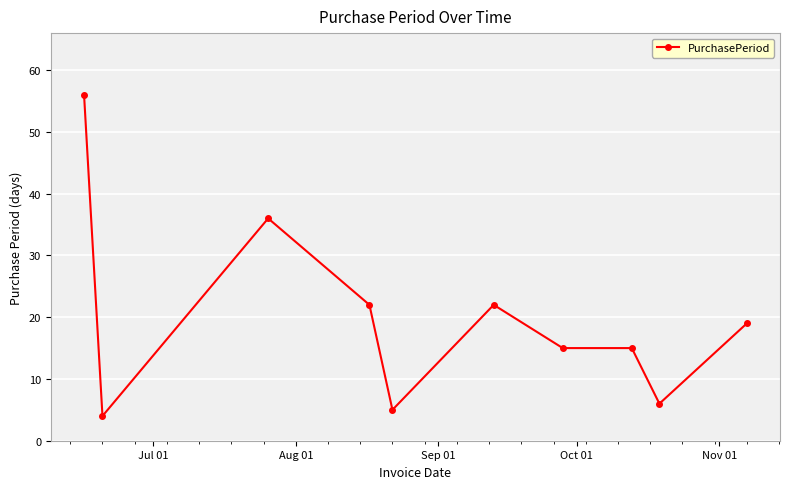

What is the value of the 1st point from the left?

56